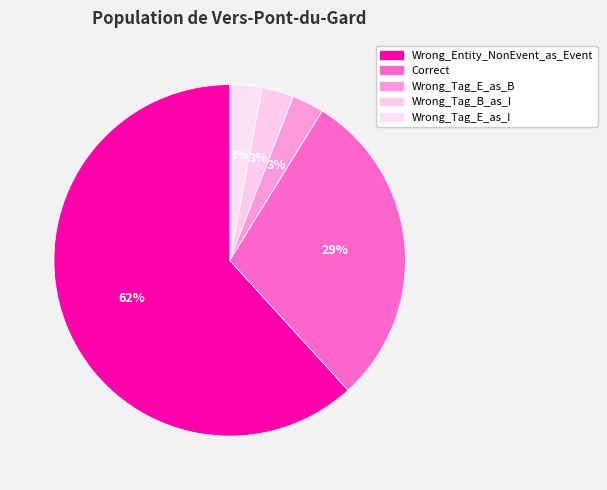

What is the smallest slice in the pie chart?

Wrong_Tag_E_as_B